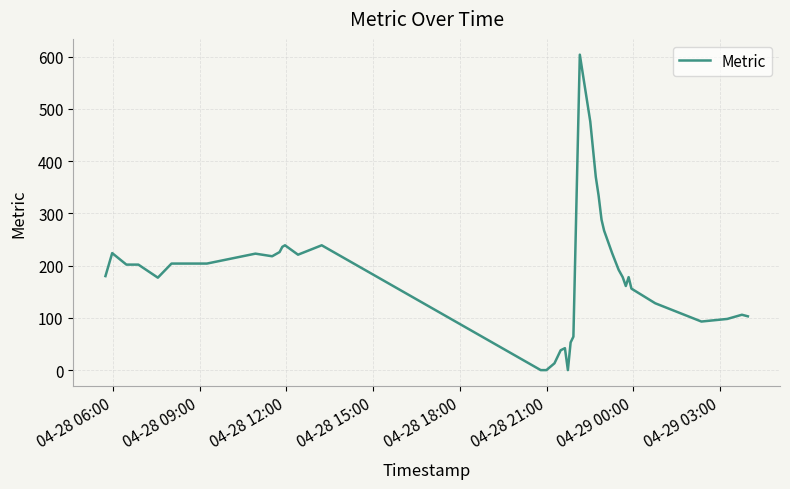

What is the greatest value displayed?

604